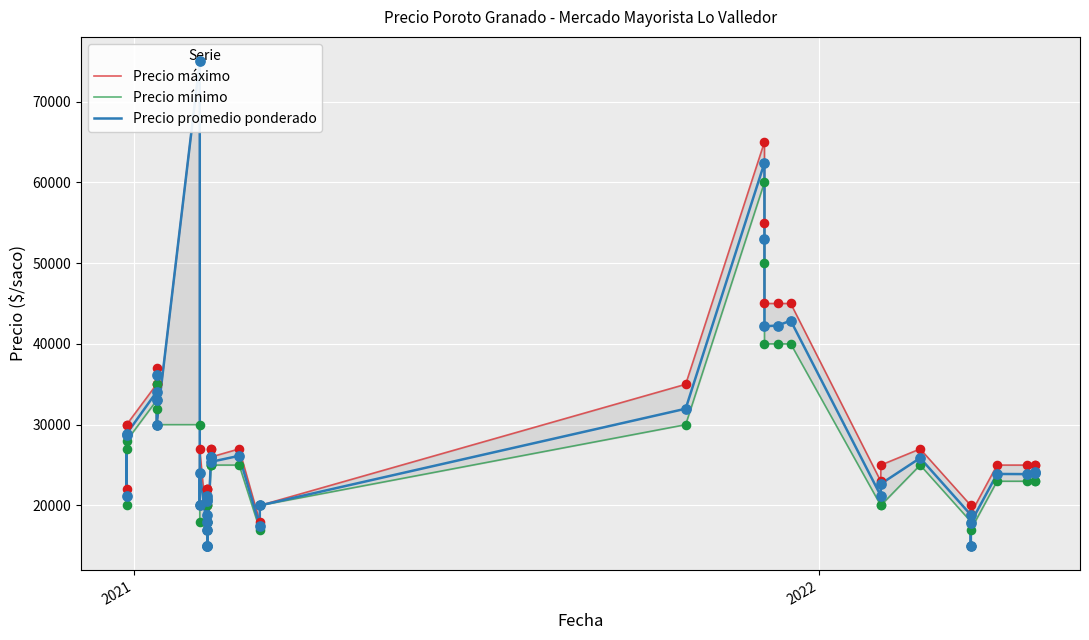

What are all the series names shown in the legend?

Precio máximo, Precio mínimo, Precio promedio ponderado